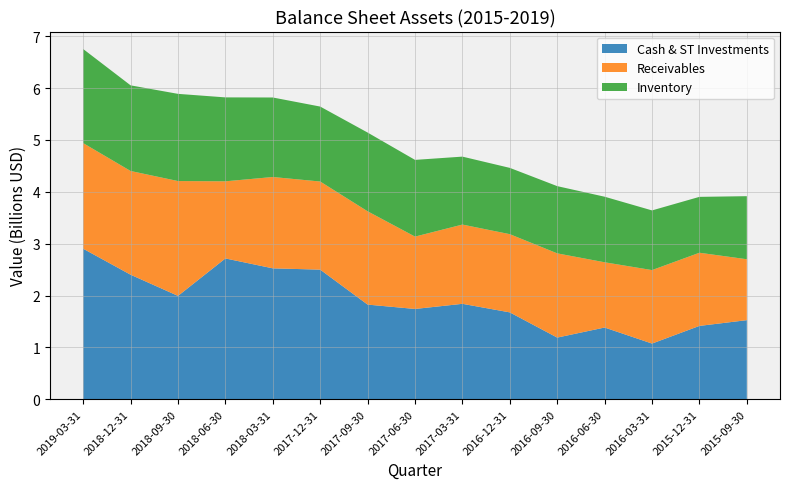

Reading left to right, list all the values displayed in this chart.

Cash & ST Investments: 2019-03-31=2902000000	2018-12-31=2401000000	2018-09-30=1993000000	2018-06-30=2715000000	2018-03-31=2524000000	2017-12-31=2499000000	2017-09-30=1825000000	2017-06-30=1741000000	2017-03-31=1840000000	2016-12-31=1675000000	2016-09-30=1189000000	2016-06-30=1383000000	2016-03-31=1073800000	2015-12-31=1414200000	2015-09-30=1525100000
Receivables: 2019-03-31=2036000000	2018-12-31=2000000000	2018-09-30=2214000000	2018-06-30=1487000000	2018-03-31=1761000000	2017-12-31=1699000000	2017-09-30=1799000000	2017-06-30=1395000000	2017-03-31=1528000000	2016-12-31=1508000000	2016-09-30=1624000000	2016-06-30=1258000000	2016-03-31=1416600000	2015-12-31=1410600000	2015-09-30=1174500000
Inventory: 2019-03-31=1814000000	2018-12-31=1651000000	2018-09-30=1681000000	2018-06-30=1618000000	2018-03-31=1533000000	2017-12-31=1445000000	2017-09-30=1518000000	2017-06-30=1479000000	2017-03-31=1310000000	2016-12-31=1278000000	2016-09-30=1296000000	2016-06-30=1264000000	2016-03-31=1150500000	2015-12-31=1077400000	2015-09-30=1215800000